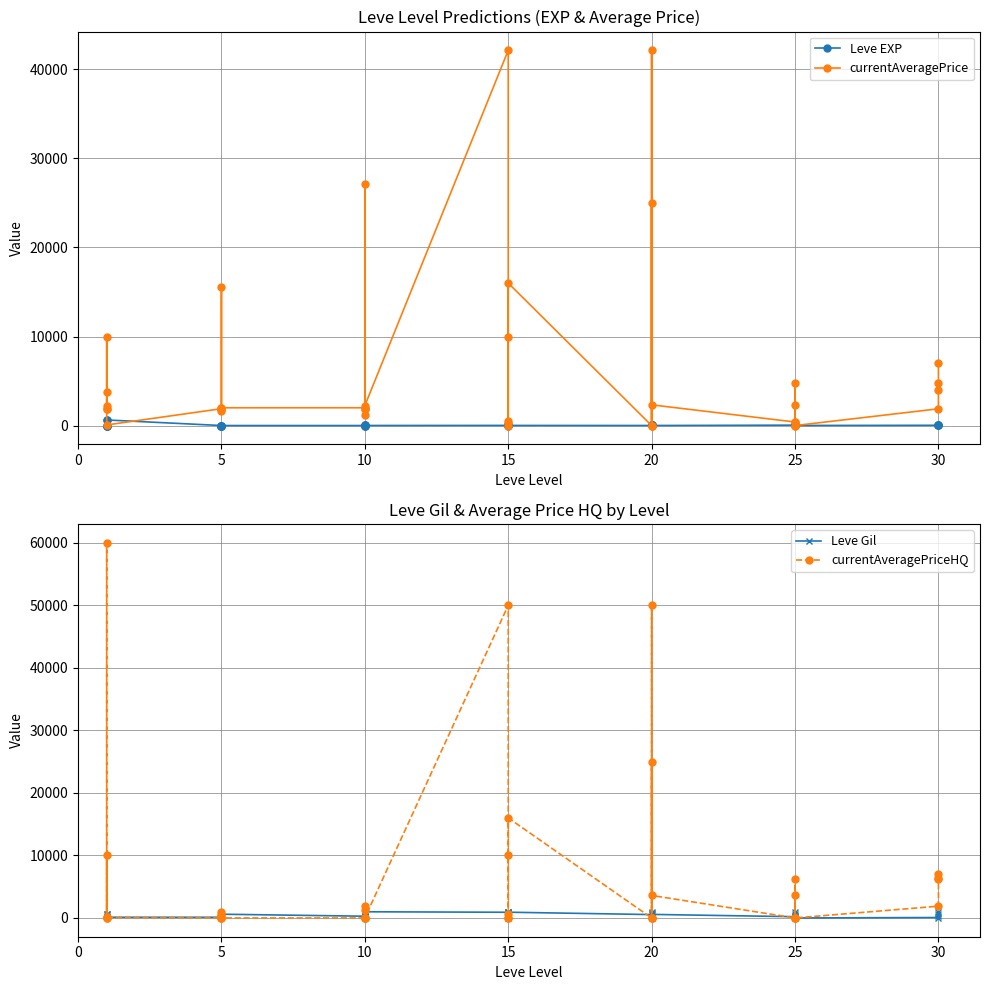

How many categories are shown in the chart?

40